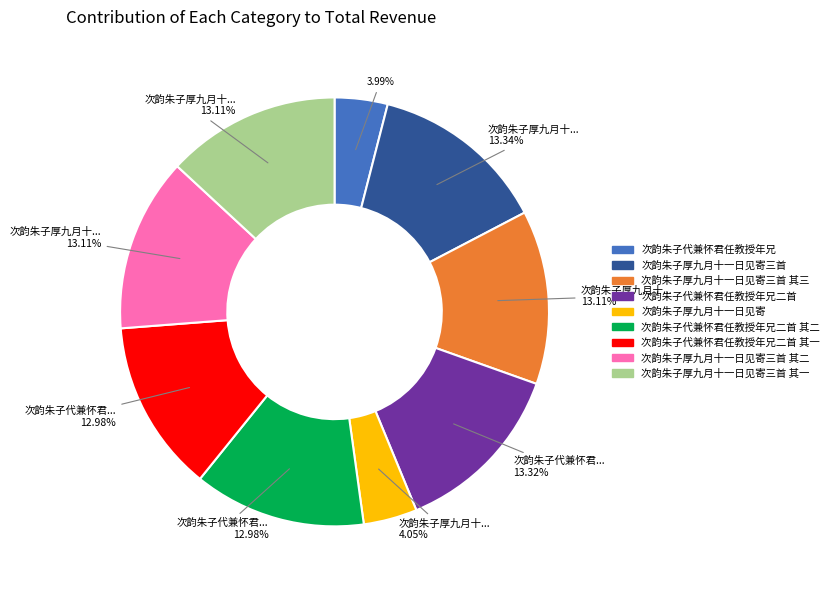

What is the total percentage of 次韵朱子厚九月十一日见寄三首 and 次韵朱子厚九月十一日见寄?

17.4%